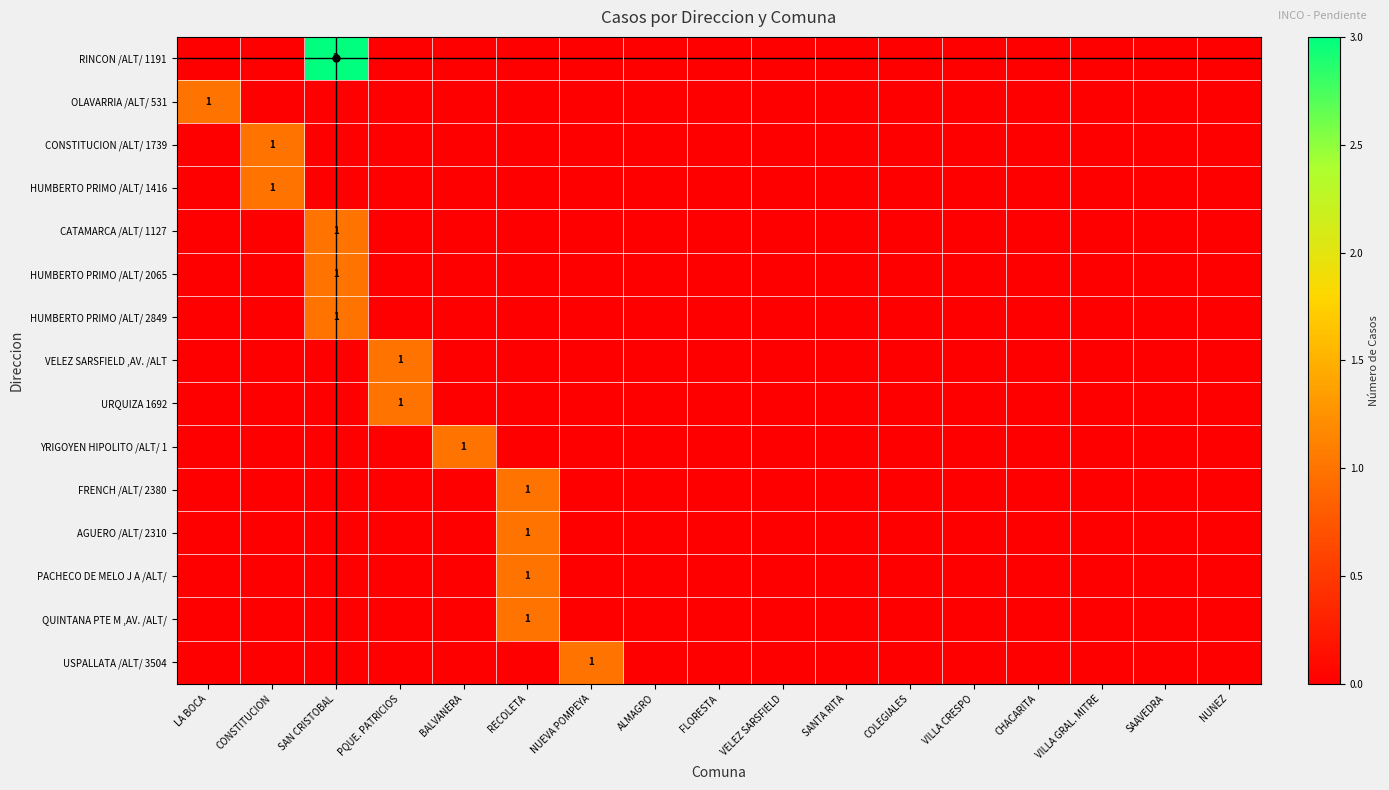

At which label does OLAVARRIA /ALT/ 531 reach its minimum?

CONSTITUCION